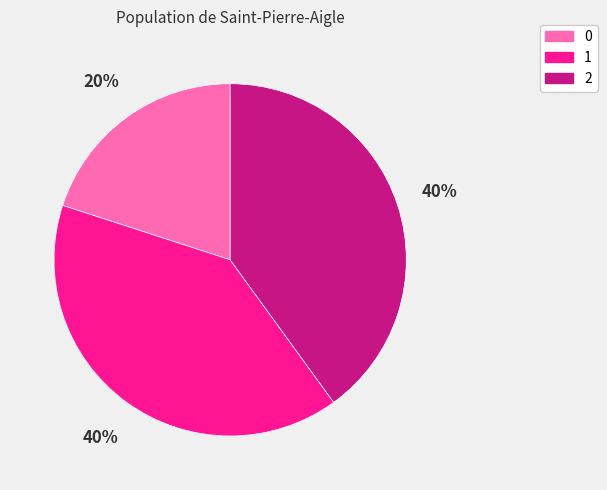

Is 0 the majority of the pie?

No